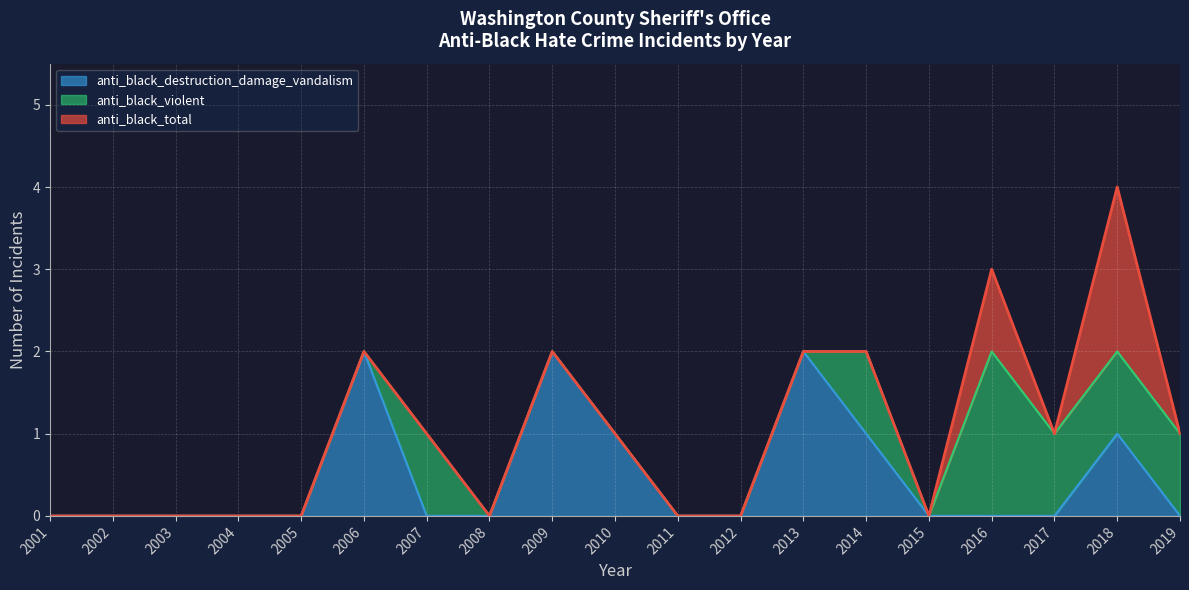

The anti_black_destruction_damage_vandalism series shows 0 at 2011. True or false?

True